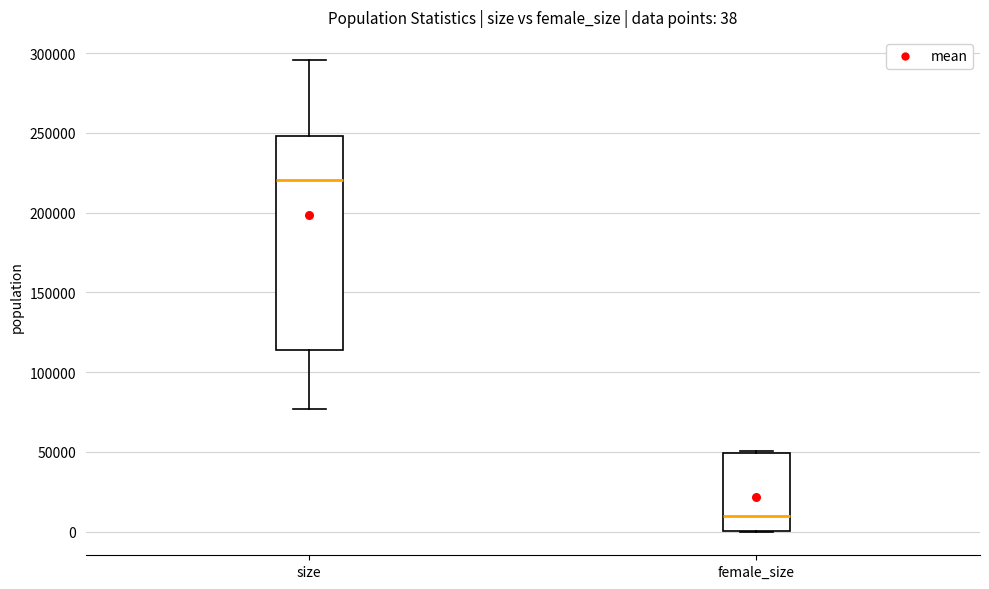

Comparing the boxes themselves (not the whiskers), which one is the tallest?

size